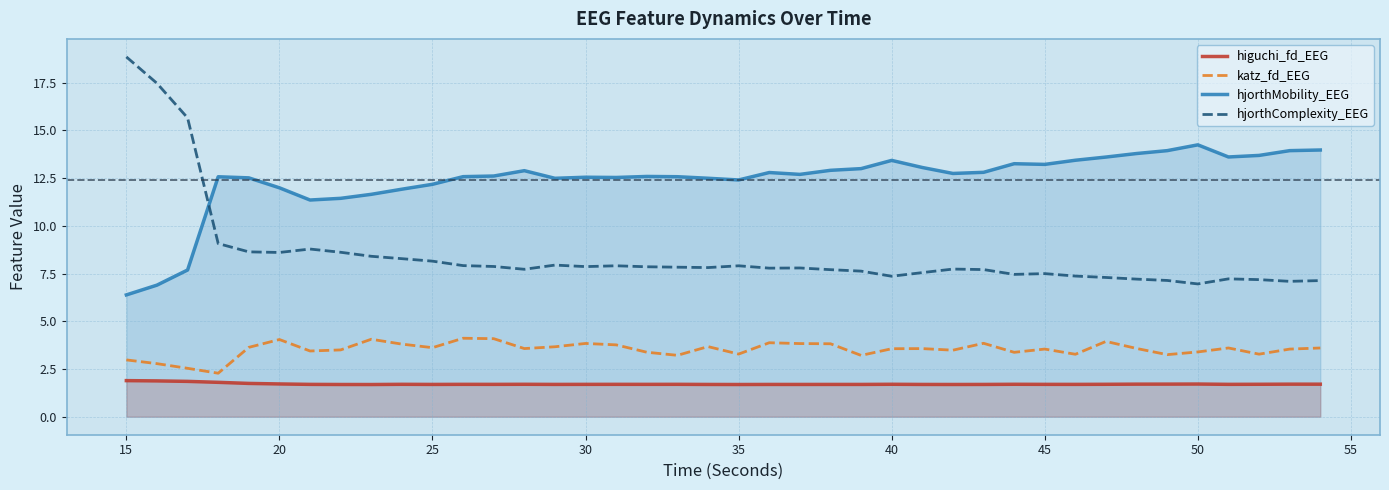

The katz_fd_EEG series shows 3.4 at 50. True or false?

True